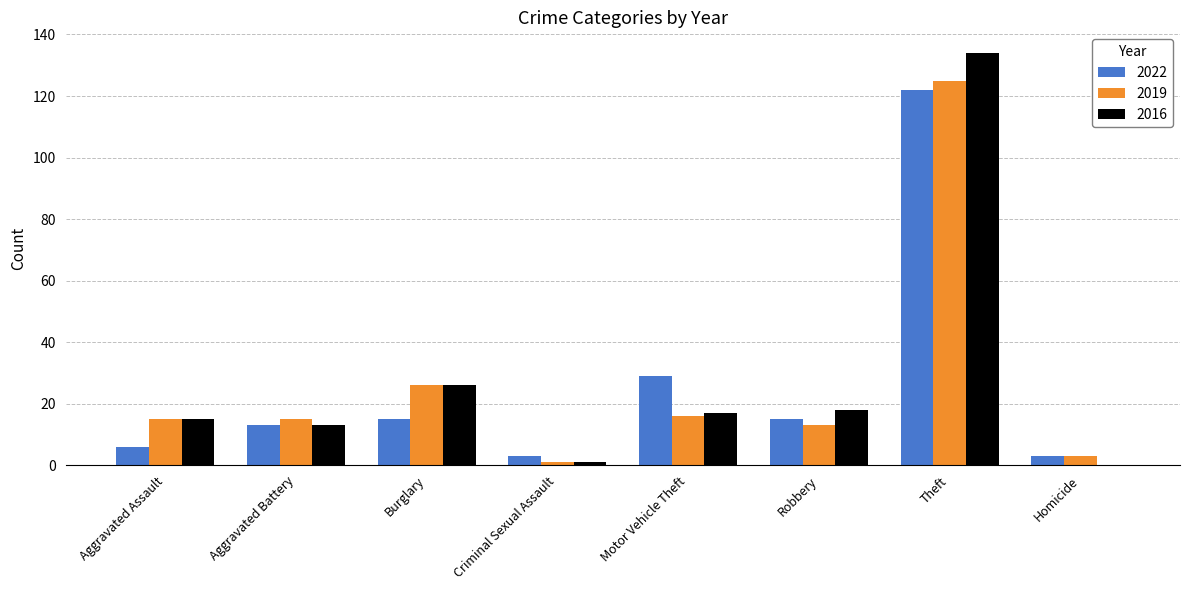

Are the bars horizontal?

No